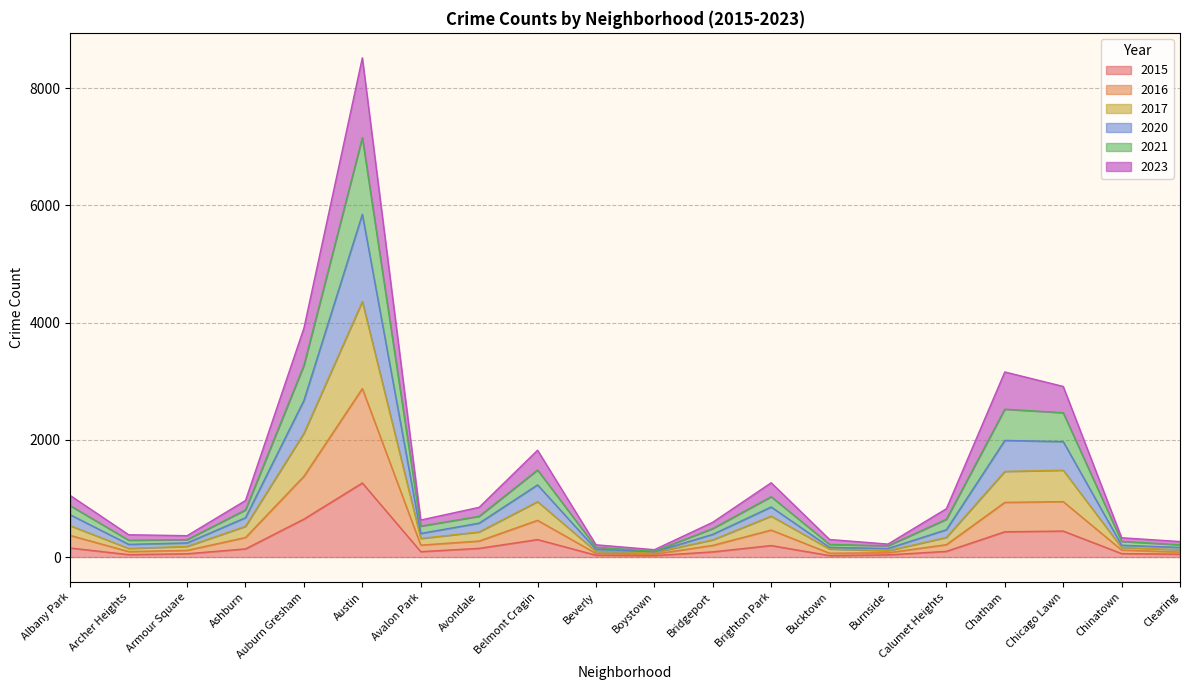

At which category is the sum across all series the highest?

Austin